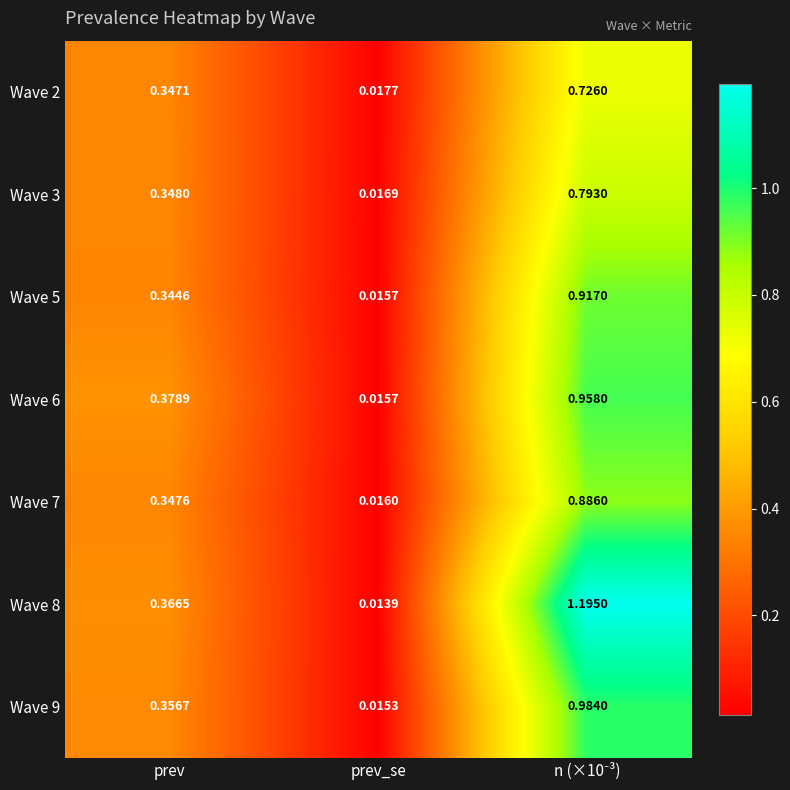

At which category does the chart reach its minimum across all series?

prev_se